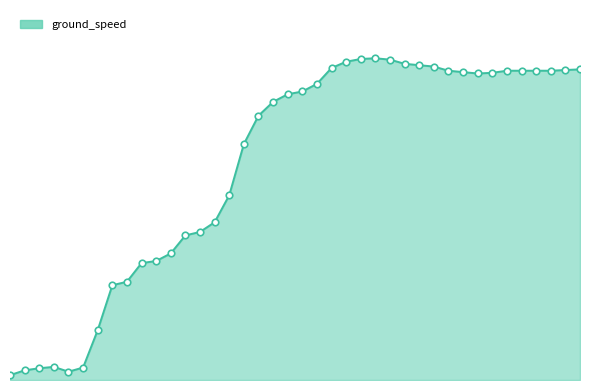

Does the chart have visible grid lines?

No